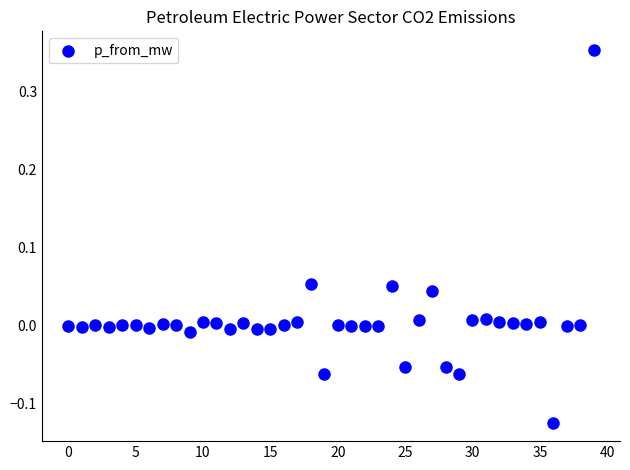

What is the range of Y values (max minus min)?

0.5